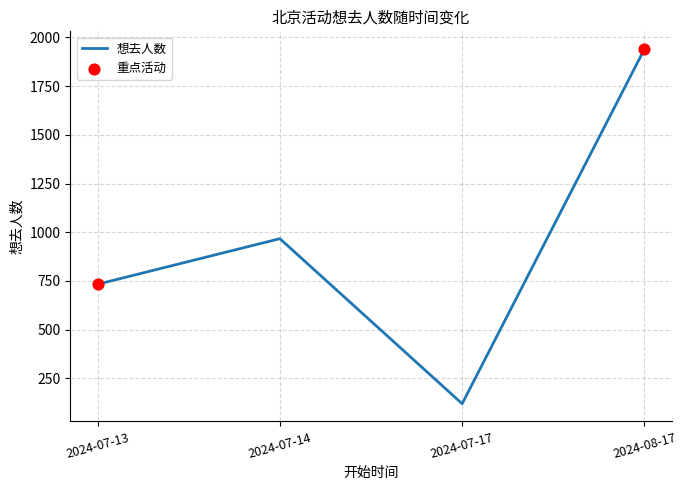

Approximately how many times larger is the value at 2024-07-17 compared to 2024-08-17?

0.1